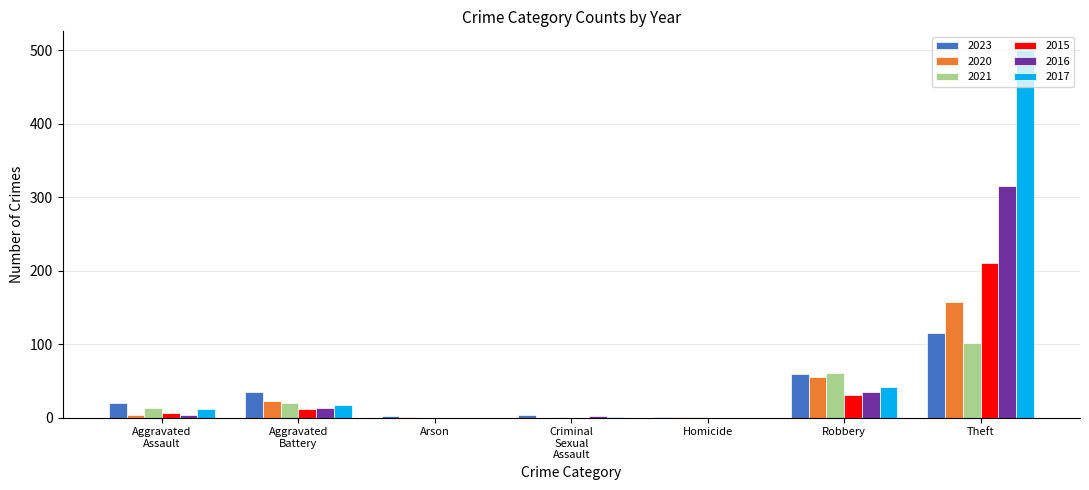

What is the sum of all 2020 values?

242